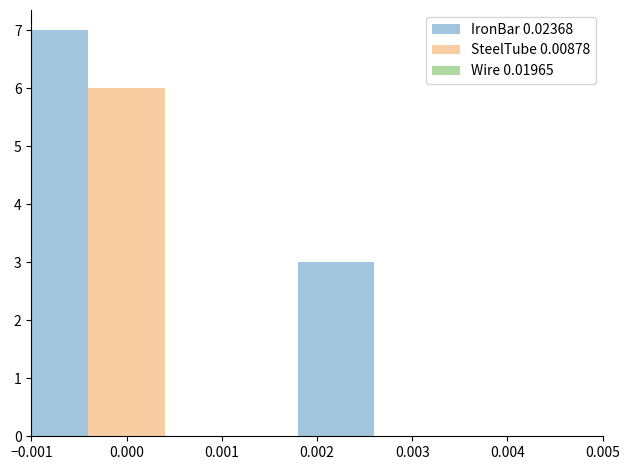

What is the greatest value displayed?

7